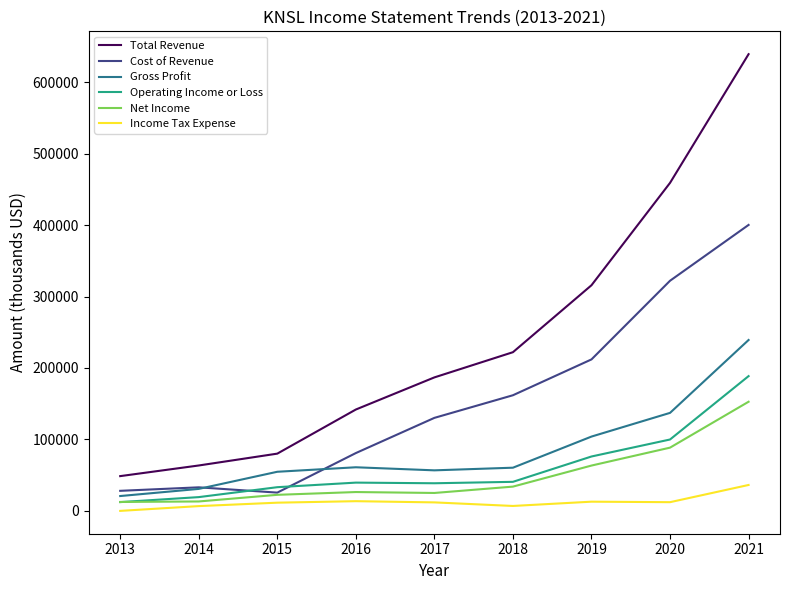

List the series in order of their peak value, highest first.

Total Revenue, Cost of Revenue, Gross Profit, Operating Income or Loss, Net Income, Income Tax Expense